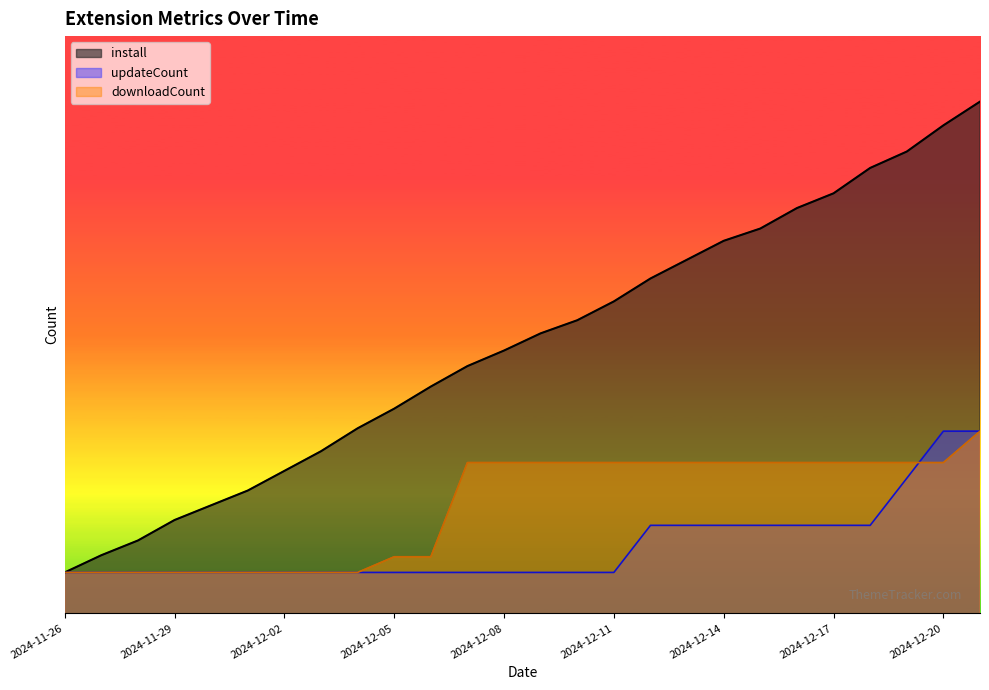

What is the difference between the maximum and minimum values in the downloadCount series?

172.5